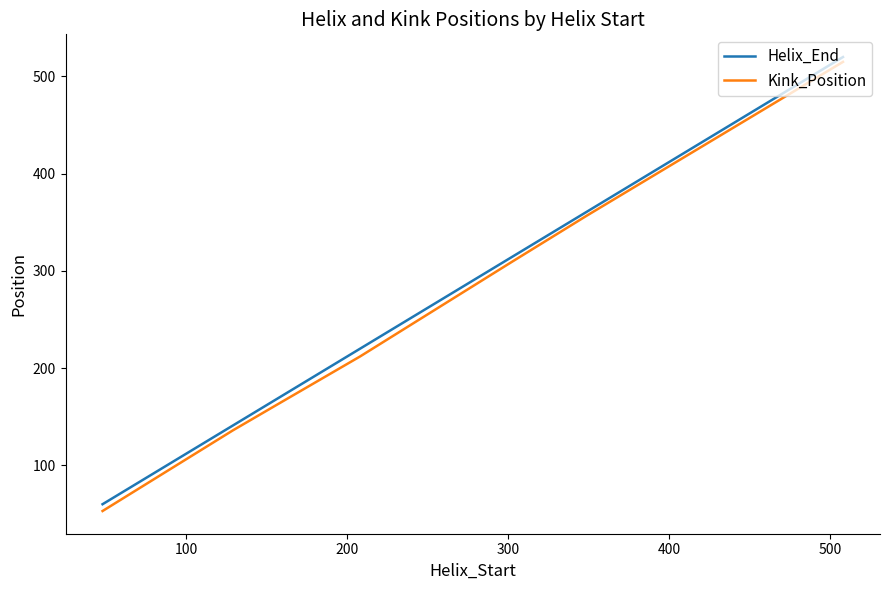

Which series has the widest spread of values?

Kink_Position